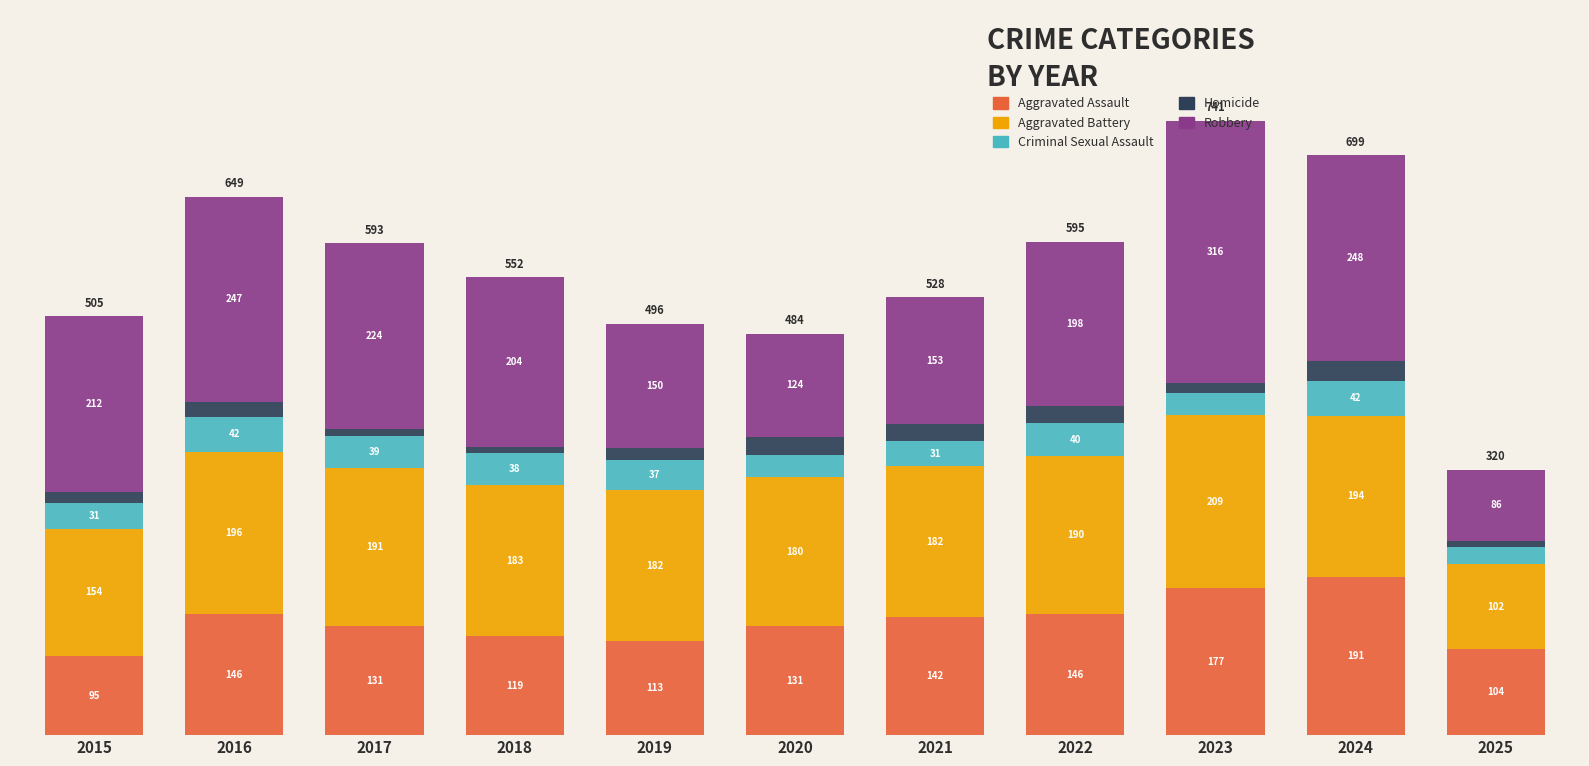

At which label does Robbery first exceed 204?

2015